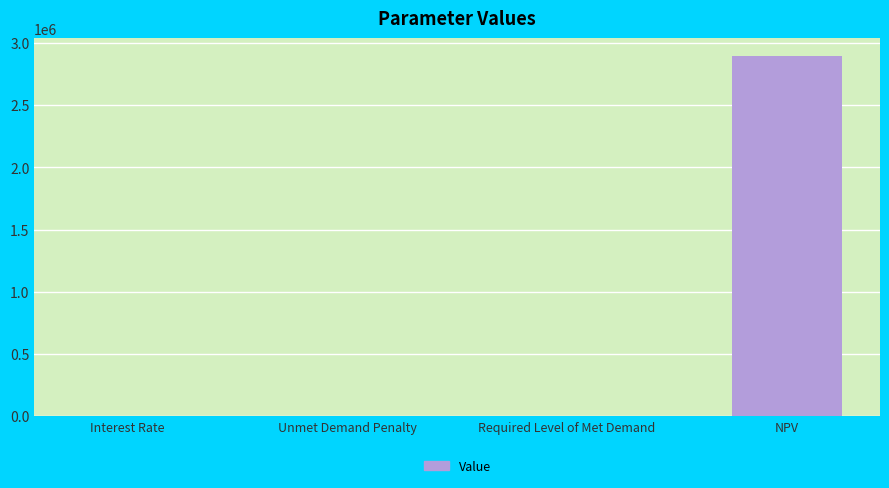

True or false: the data shows 0.0 at Required Level of Met Demand.

True